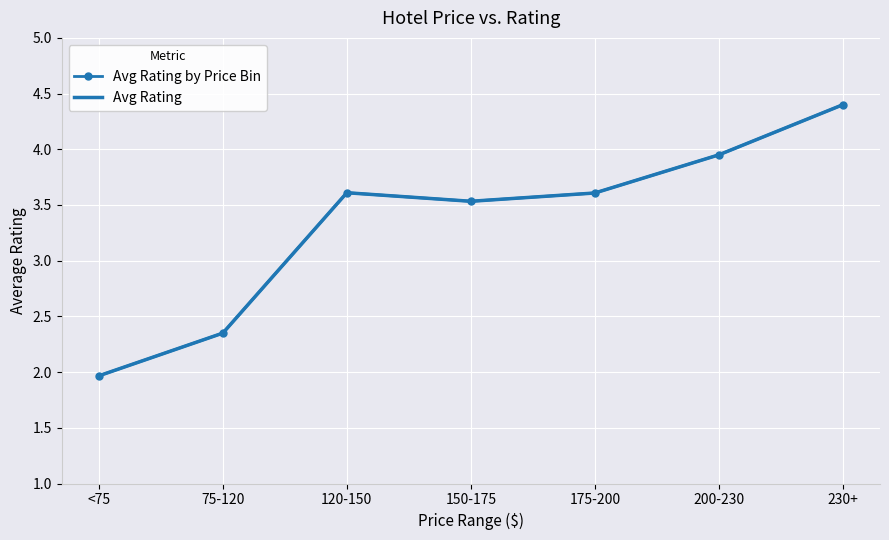

Is this an area chart (filled region under the line)?

No